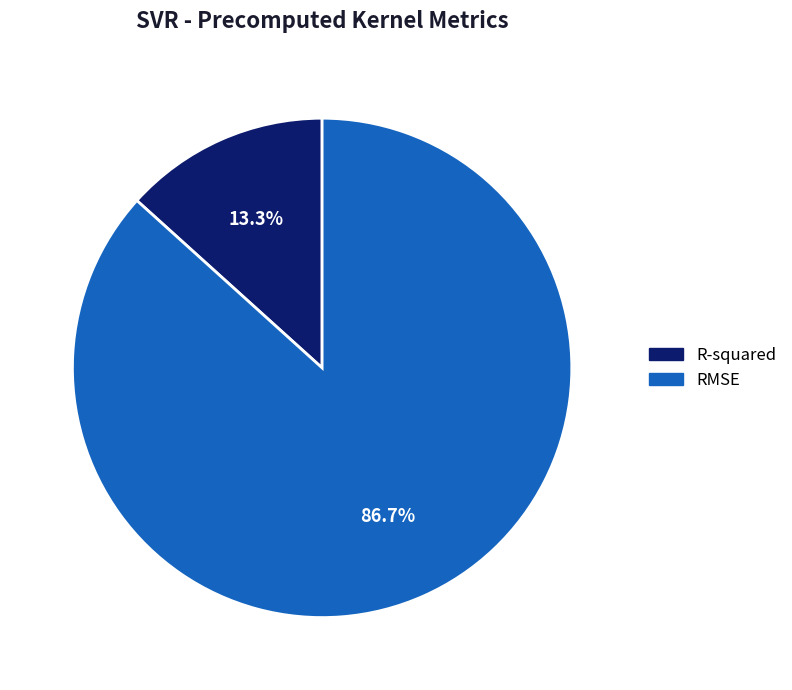

To the nearest percent, what percentage of the pie is RMSE?

87%